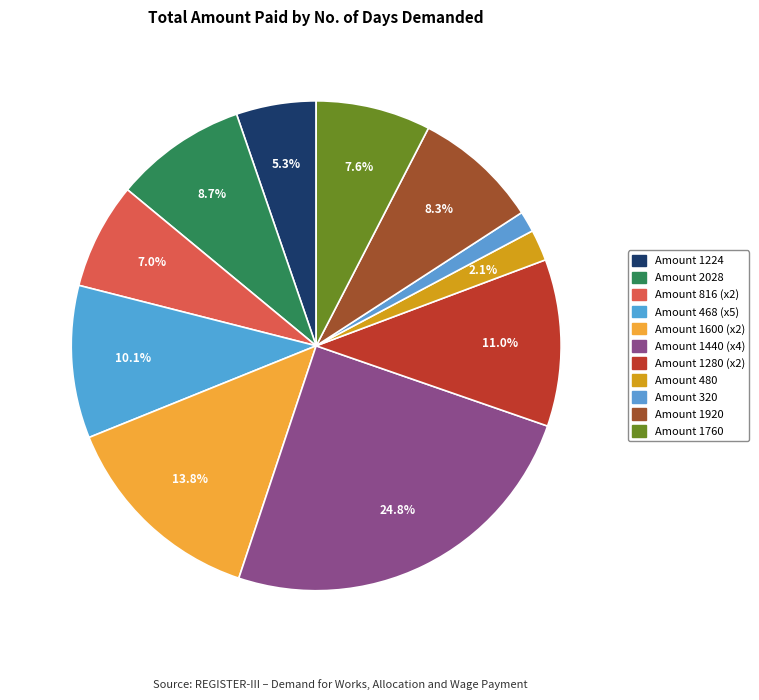

To the nearest percent, what is the difference between the largest and smallest slice percentages?

23%